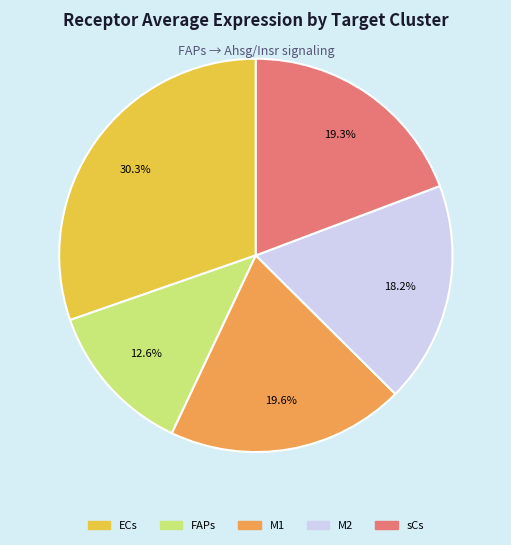

Is there any slice that represents more than half of the pie?

No